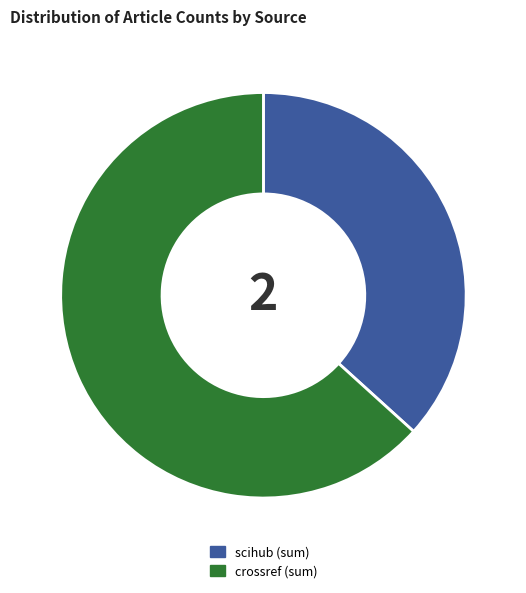

Rank the categories by value from highest to lowest.

crossref (sum), scihub (sum)